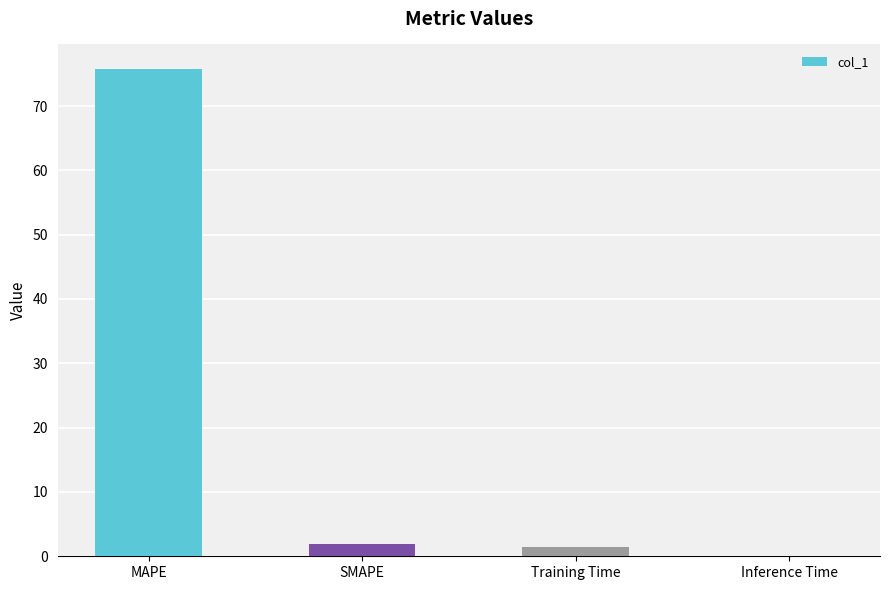

Is it true that the value at Training Time is 1.5?

True